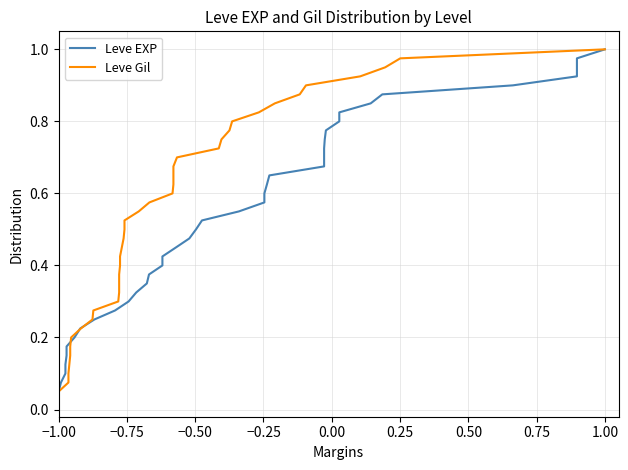

Reading left to right, transcribe all the data shown in this chart.

Leve EXP: 0.0	0.1	0.1	0.1	0.1	0.1	0.2	0.2	0.2	0.2	0.3	0.3	0.3	0.3	0.4	0.4	0.4	0.5	0.5	0.5	0.5	0.6	0.6	0.6	0.6	0.7	0.7	0.7	0.7	0.8	0.8	0.8	0.8	0.8	0.9	0.9	0.9	0.9	1.0	1.0
Leve Gil: 0.0	0.1	0.1	0.1	0.1	0.1	0.2	0.2	0.2	0.2	0.3	0.3	0.3	0.3	0.4	0.4	0.4	0.5	0.5	0.5	0.5	0.6	0.6	0.6	0.6	0.7	0.7	0.7	0.7	0.8	0.8	0.8	0.8	0.8	0.9	0.9	0.9	0.9	1.0	1.0